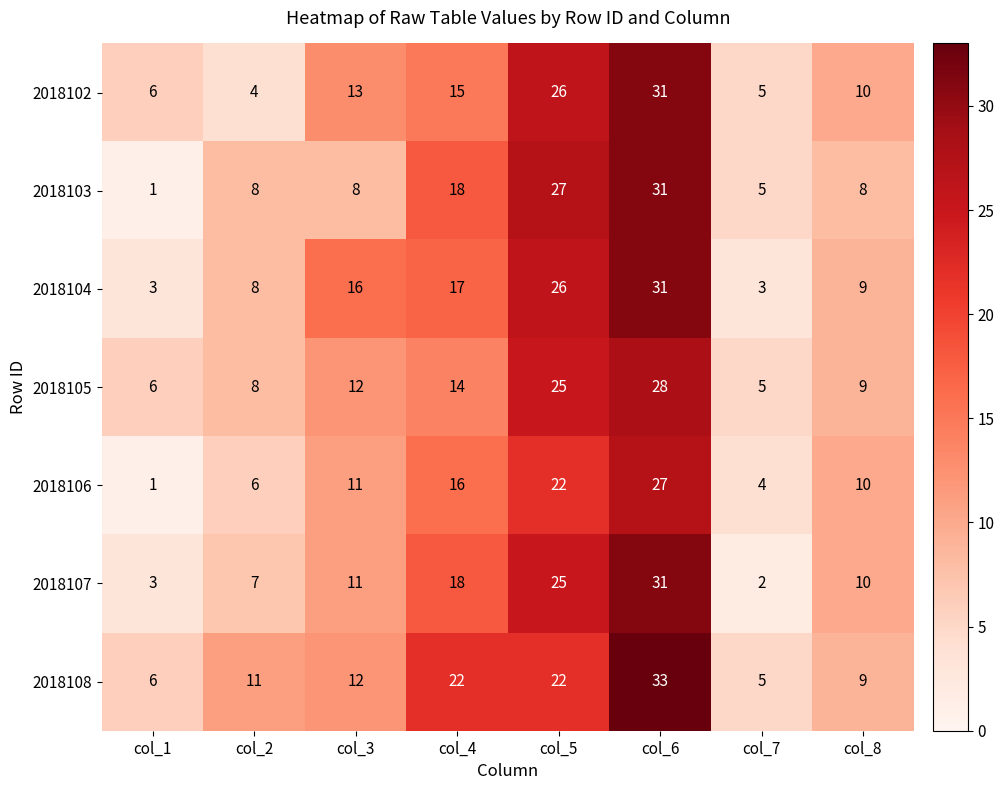

True or false: 2018107 has a value of 7 at col_2.

True